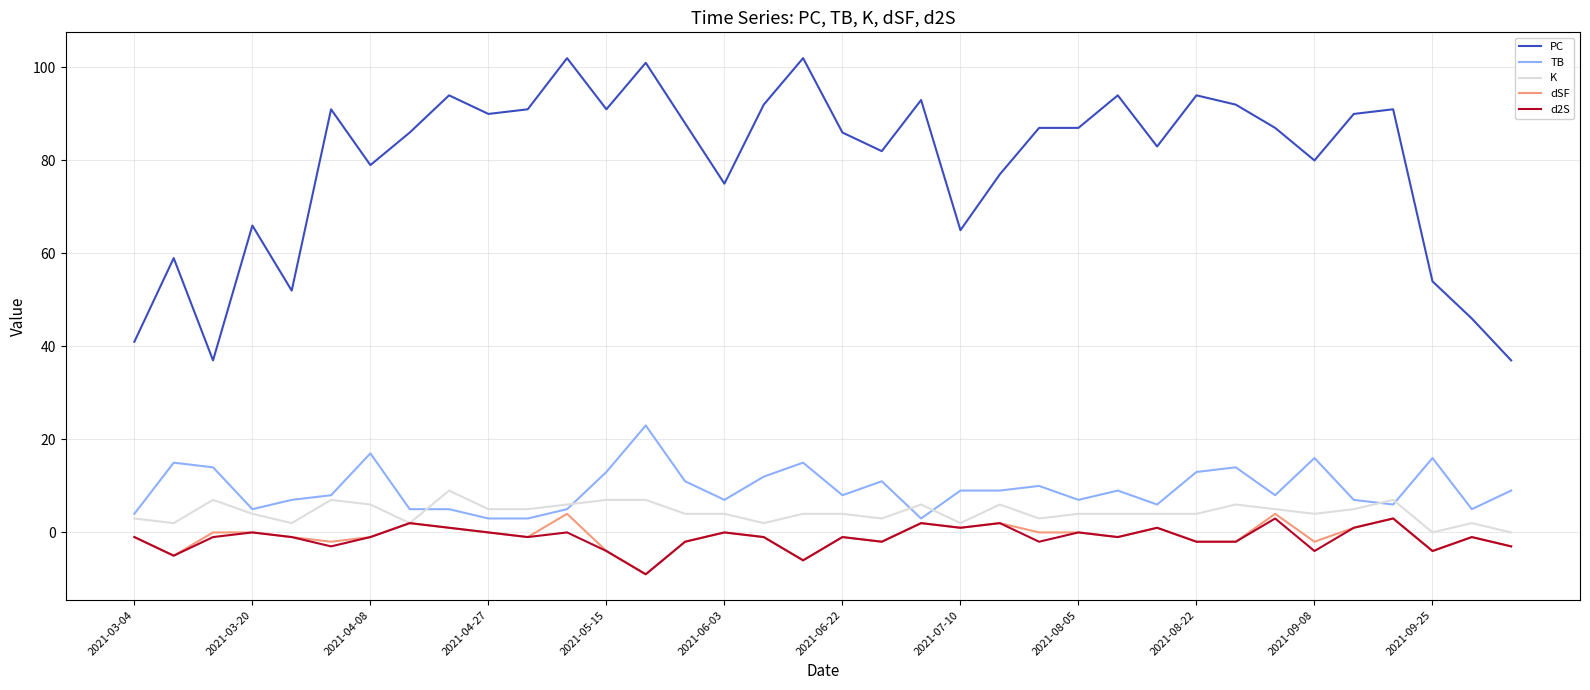

Is this an area chart (filled region under the line)?

No